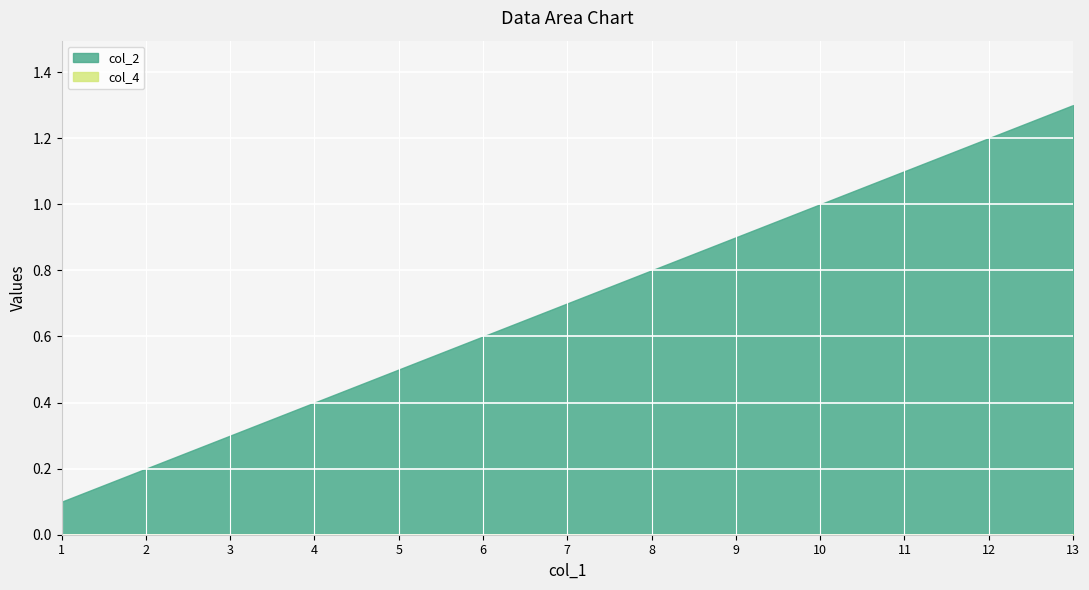

What is the average value of the col_2 series?

0.7